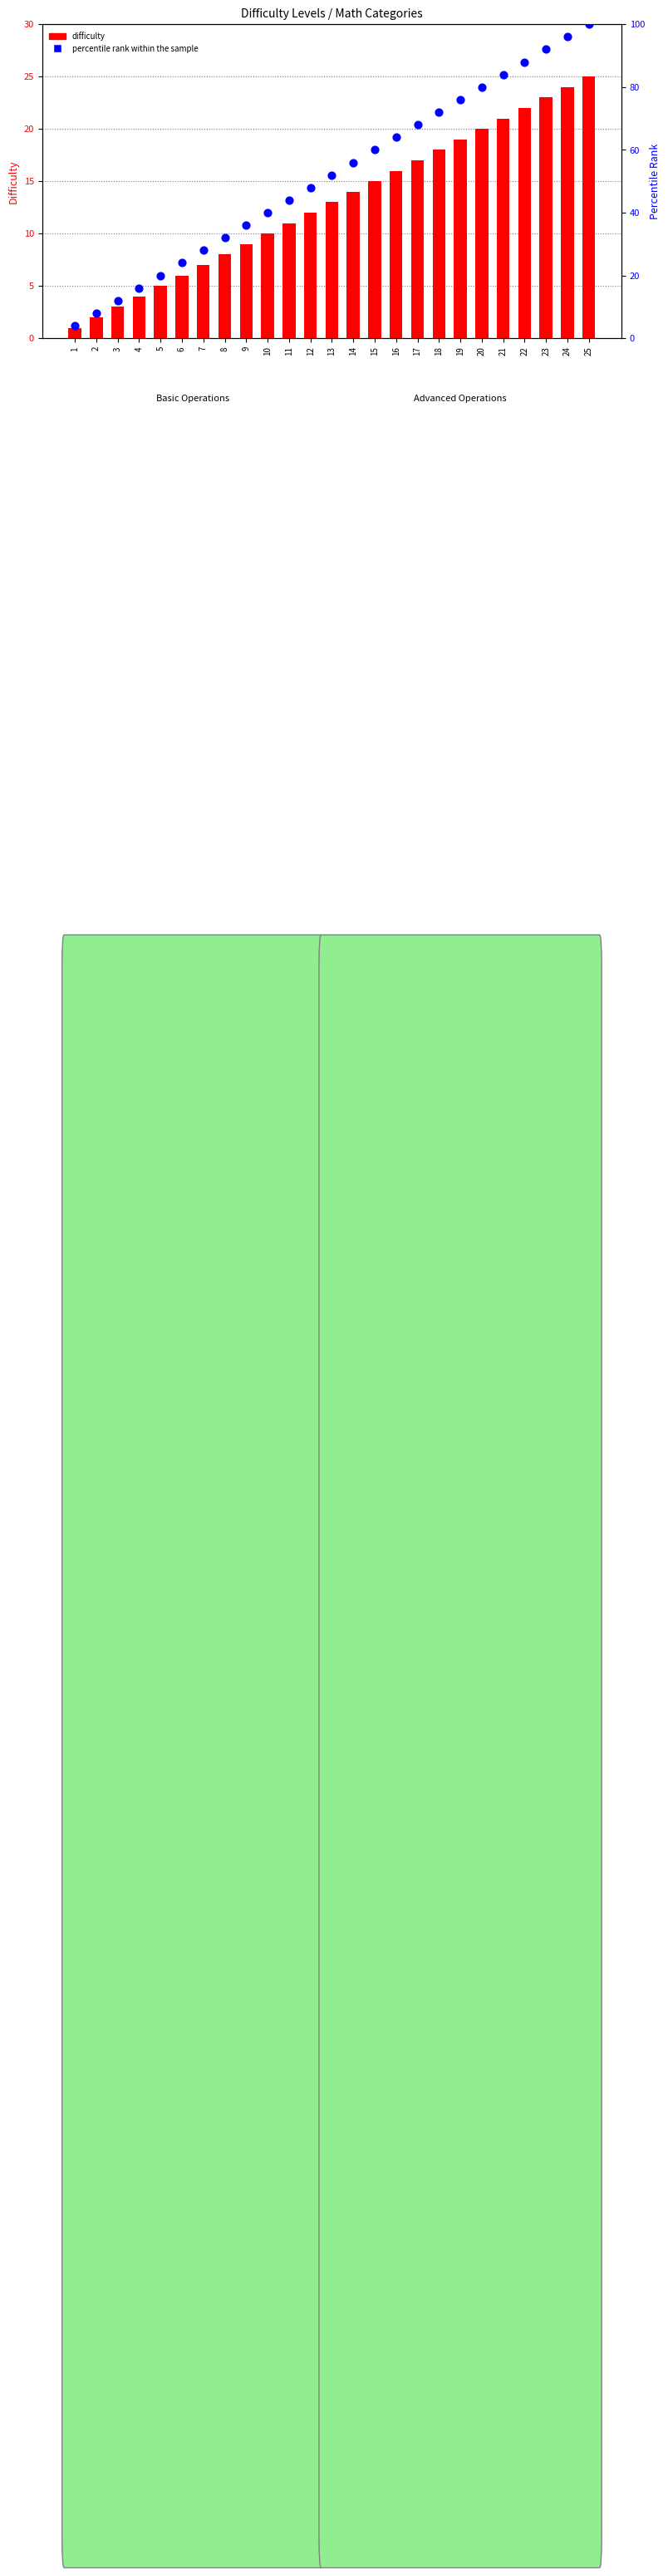

At how many categories does at least one series exceed 73?

7